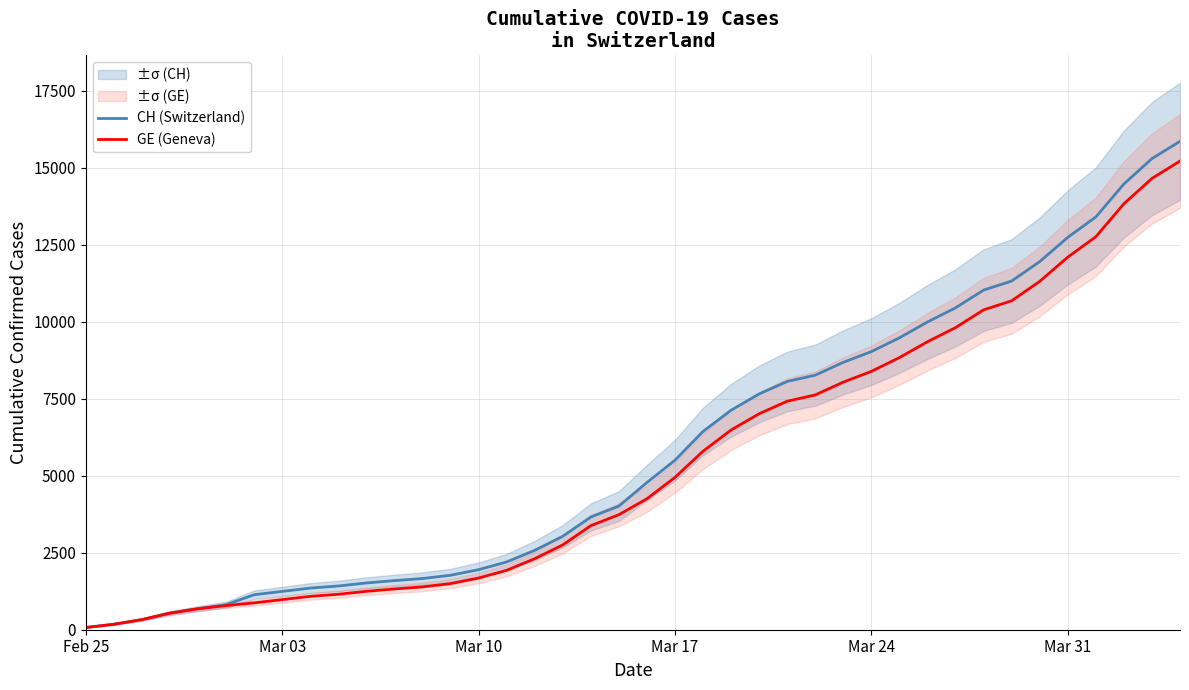

True or false: GE (Geneva) has a value of 3582 at 30.

False